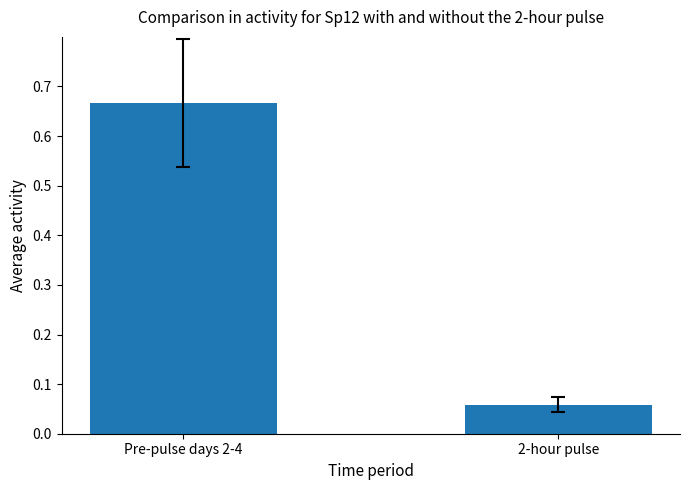

Which label corresponds to the largest value in the chart?

Pre-pulse days 2-4